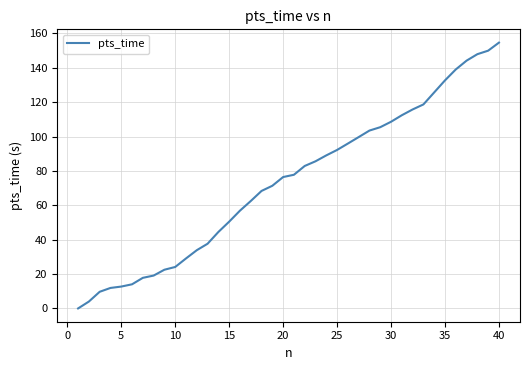

How many values are above zero?

39